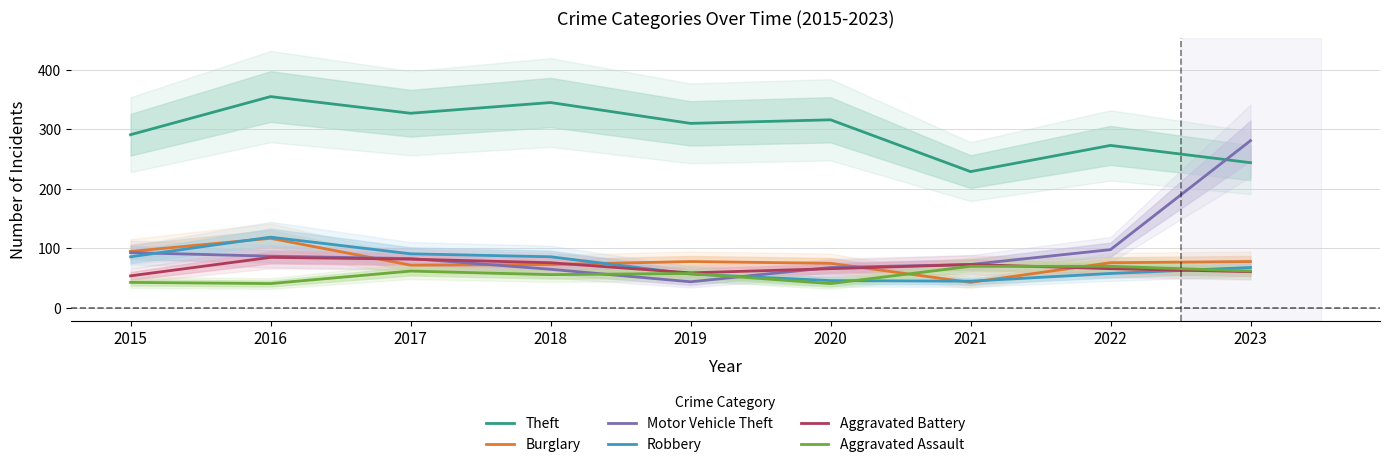

Rank the categories by Robbery value from lowest to highest.

2021, 2020, 2019, 2022, 2023, 2015, 2018, 2017, 2016